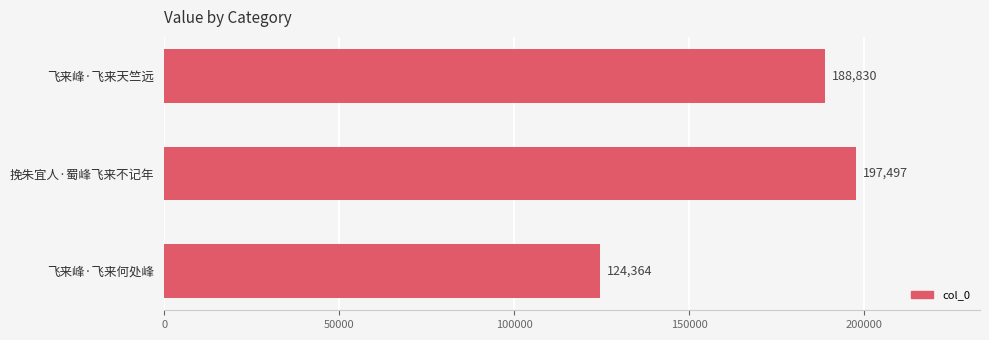

Is it true that the value at 挽朱宜人·蜀峰飞来不记年 is 105110?

False